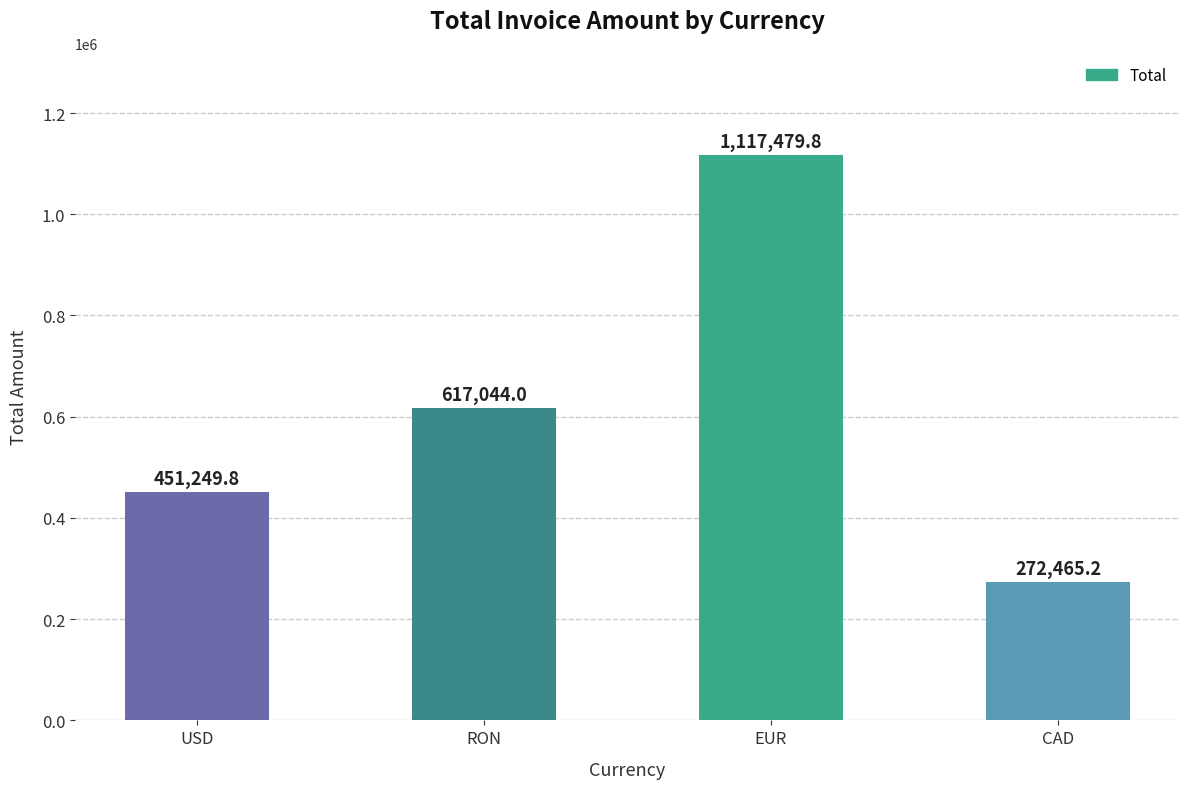

Is it true that the value at USD is 176819.8?

False